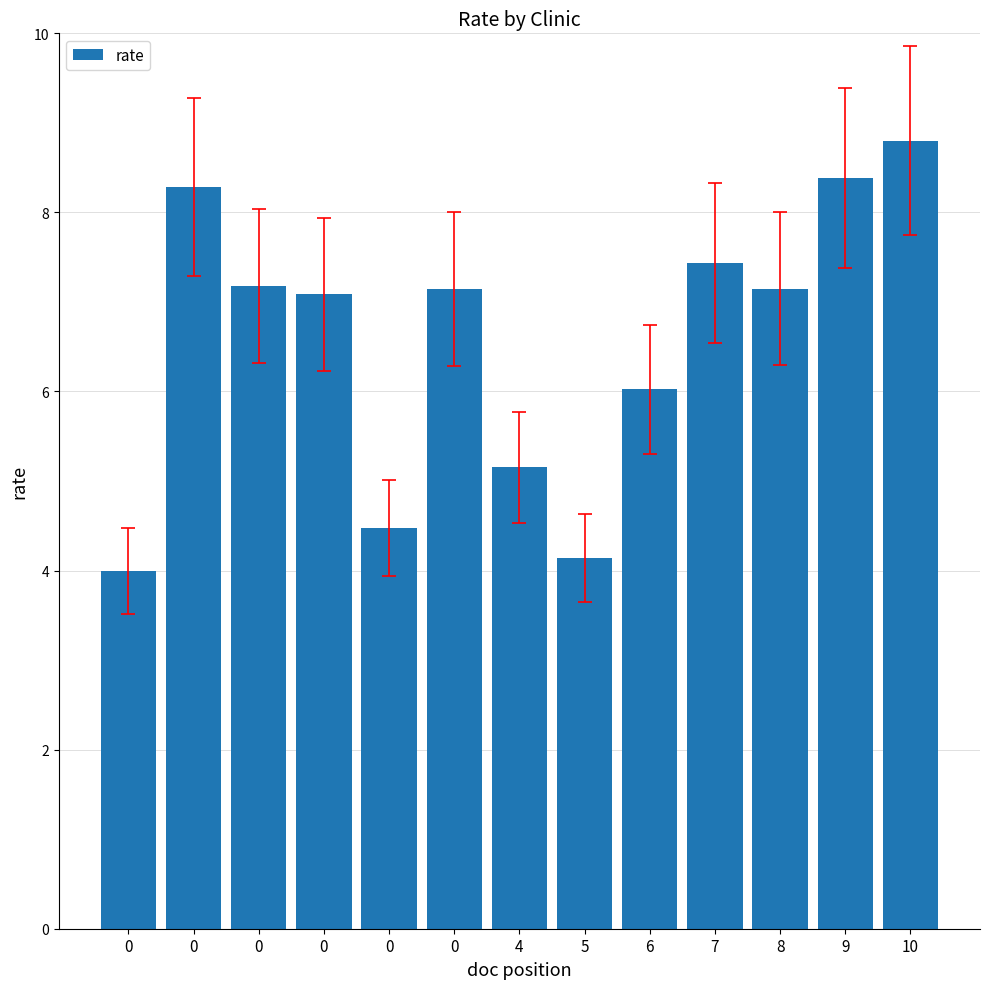

What is the difference between the maximum and minimum values?

4.8